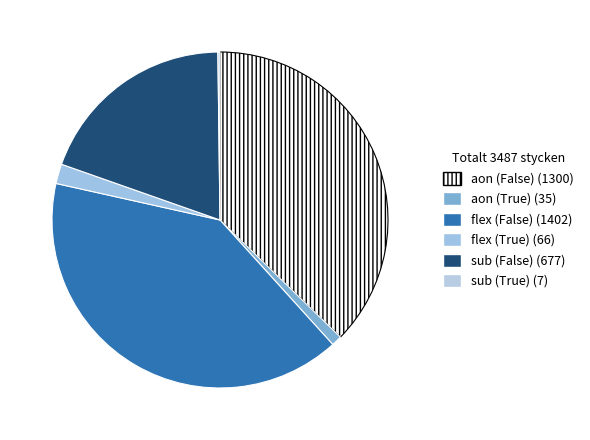

Is it true that sub (False) is 19% of the pie?

True